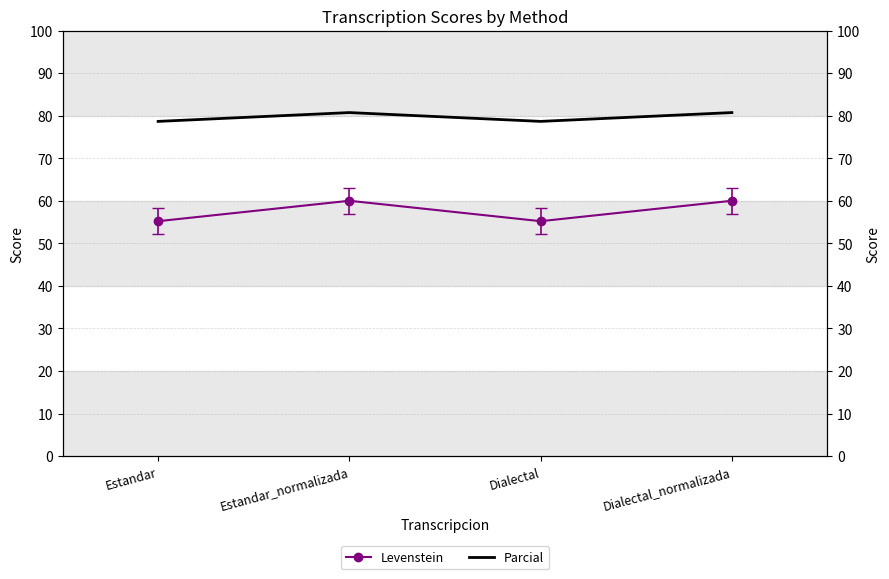

Which has a higher value, Dialectal_normalizada or Estandar?

Dialectal_normalizada